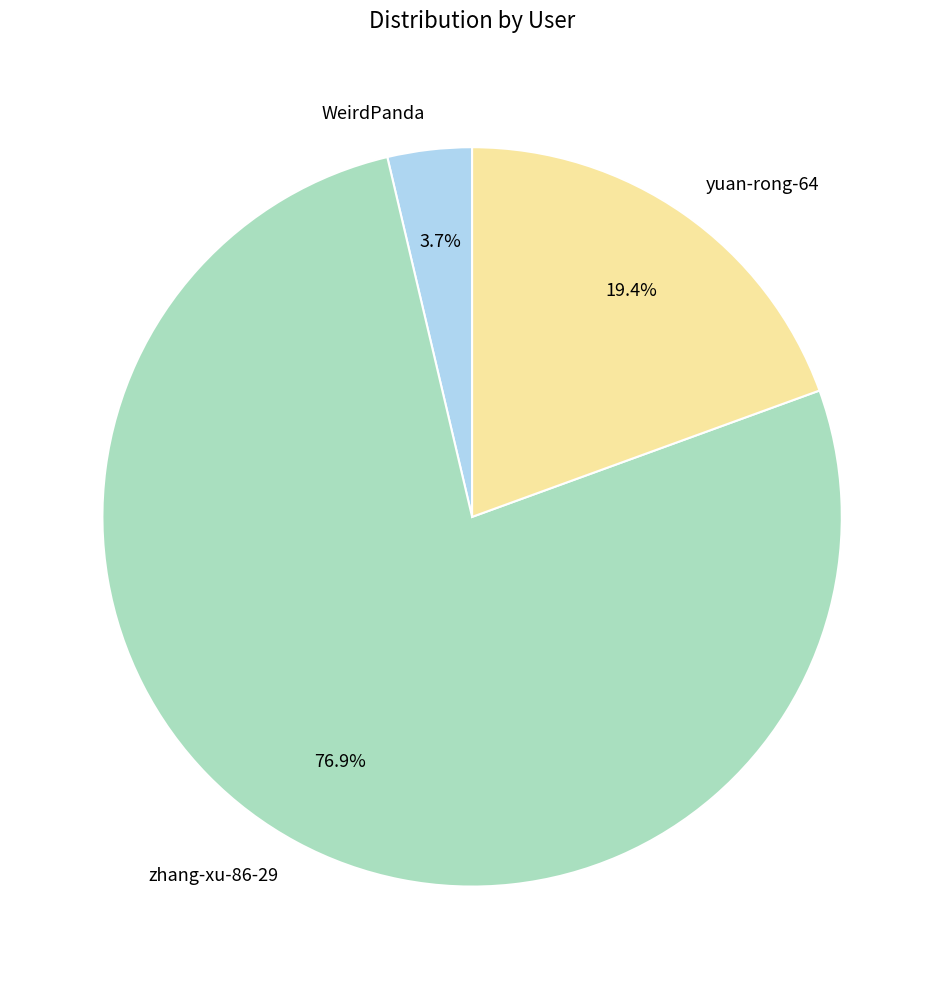

Combined, what portion of the pie is zhang-xu-86-29 and WeirdPanda?

80.6%